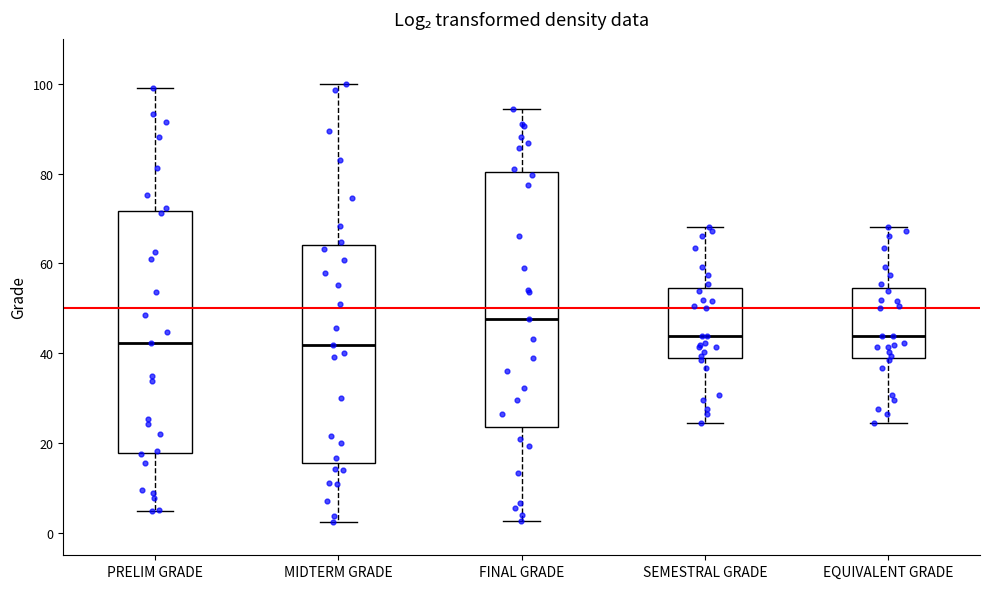

Reading left to right, read every box against the y-axis: the position of its median line, the range the box covers, and the ends of its whiskers. The values are not printed on the chart, so give them approximately, as read against the axis.

PRELIM GRADE: median 42, box 18 to 72, whiskers 4 to 100
MIDTERM GRADE: median 42, box 16 to 64, whiskers 2 to 100
FINAL GRADE: median 48, box 24 to 80, whiskers 2 to 94
SEMESTRAL GRADE: median 44, box 38 to 54, whiskers 24 to 68
EQUIVALENT GRADE: median 44, box 38 to 54, whiskers 24 to 68